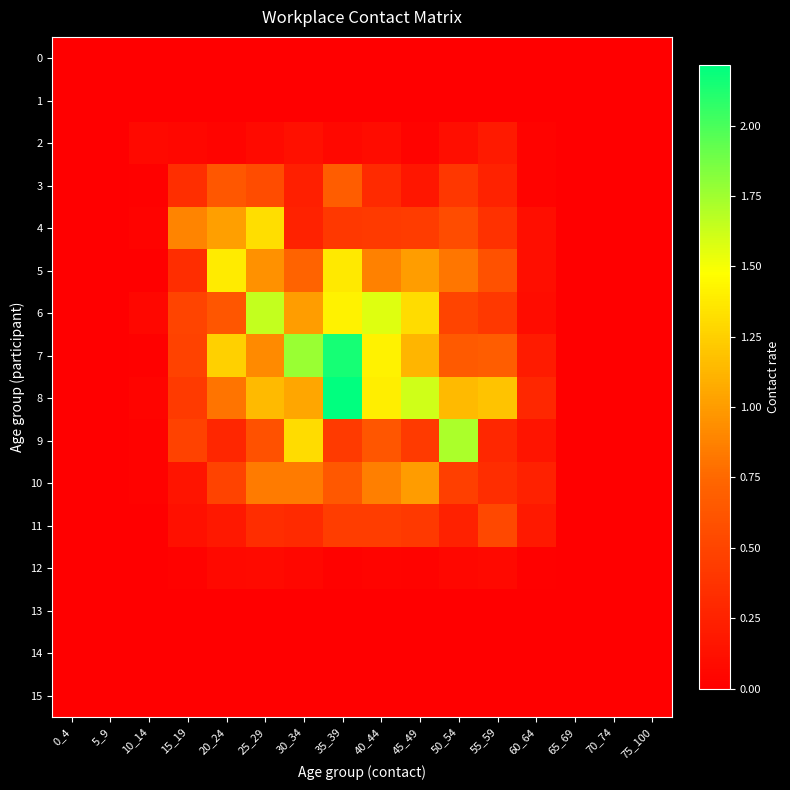

What is the spread (max minus min) of values at 35_39?

2.2